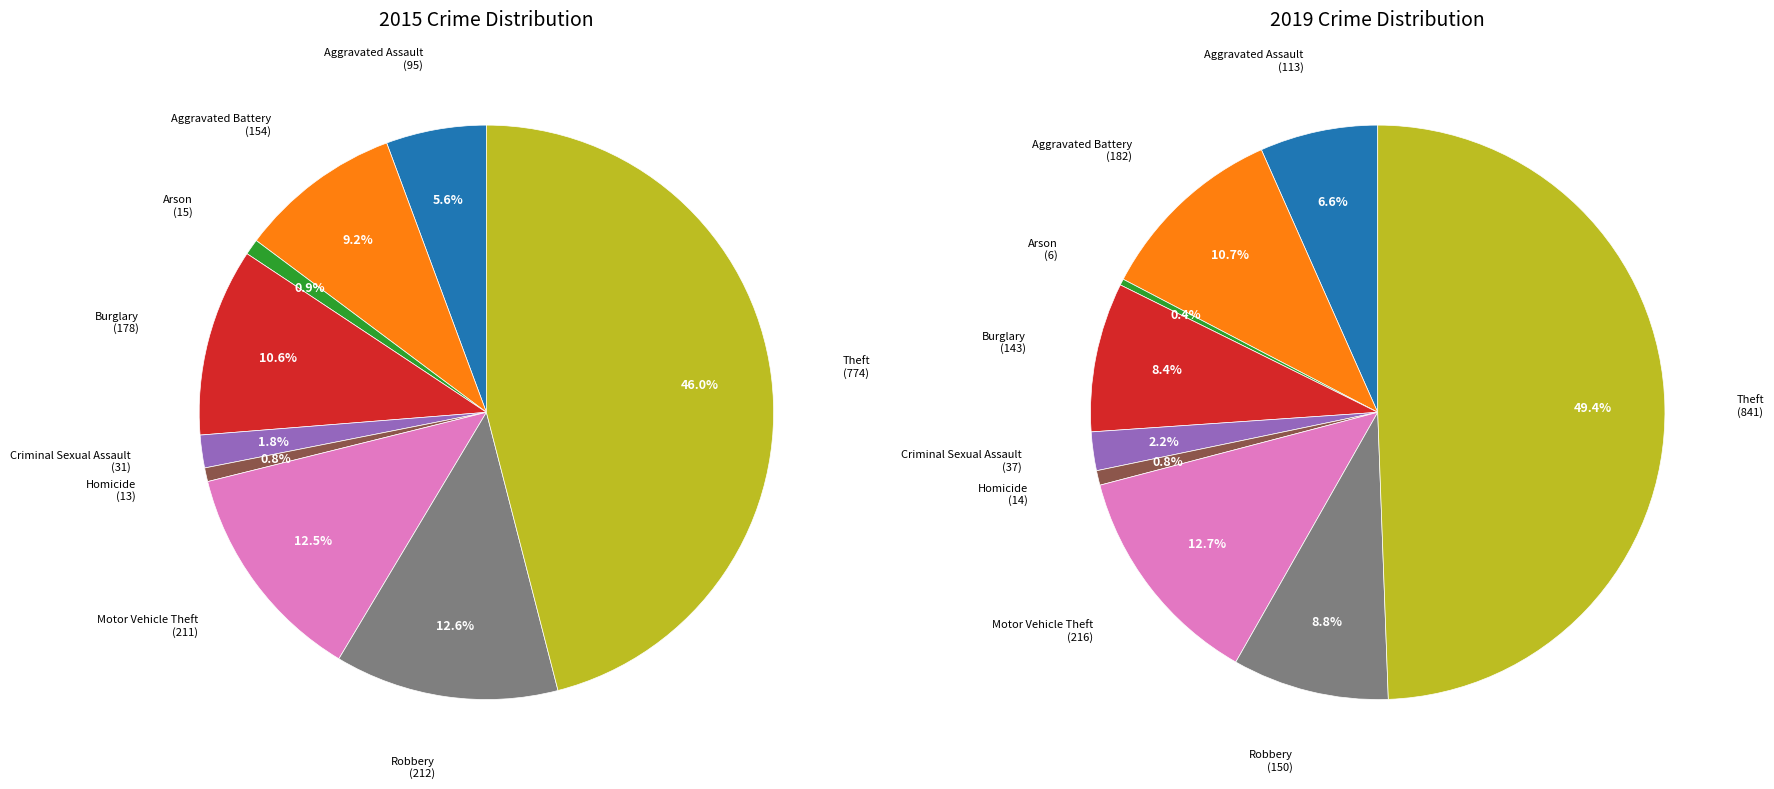

What is the difference between the highest and lowest values at 3?

35